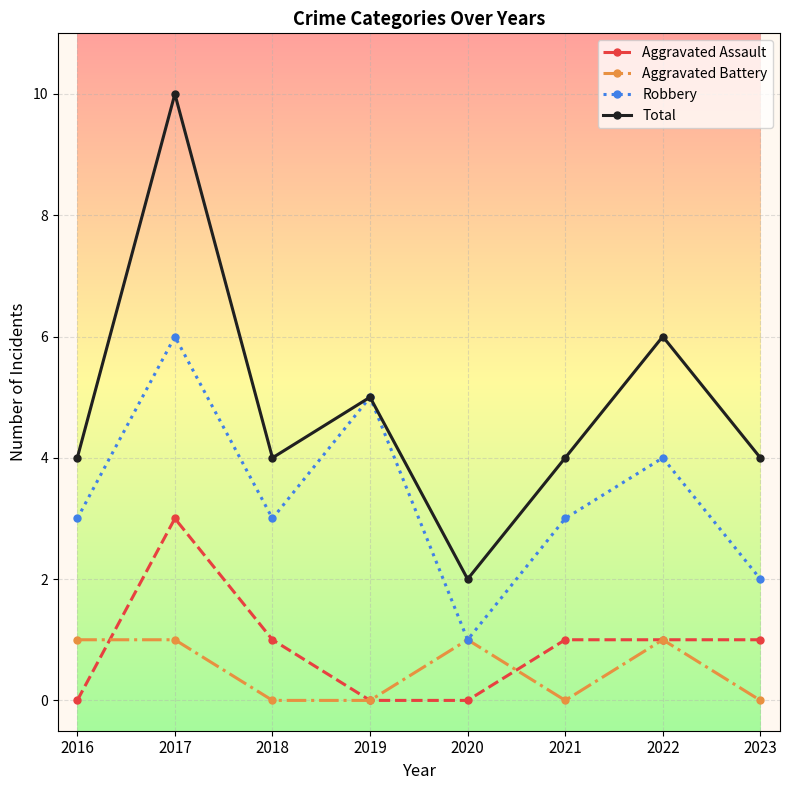

Rank the series at 2016 from lowest to highest value.

Aggravated Assault, Aggravated Battery, Robbery, Total